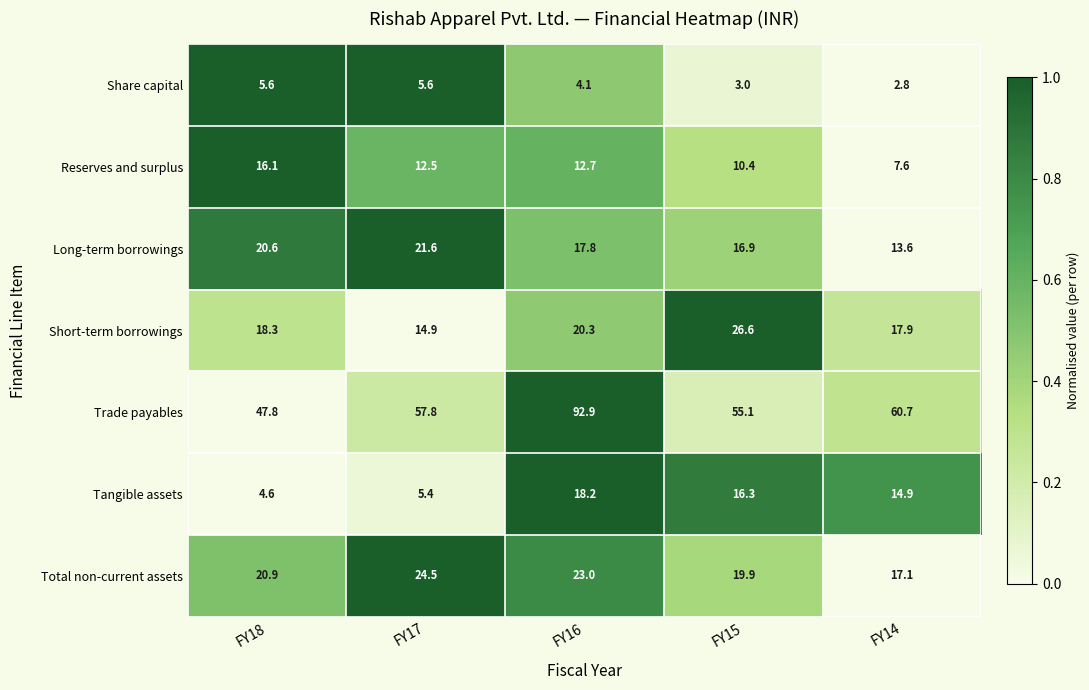

Which series has the largest total across all categories?

Trade payables